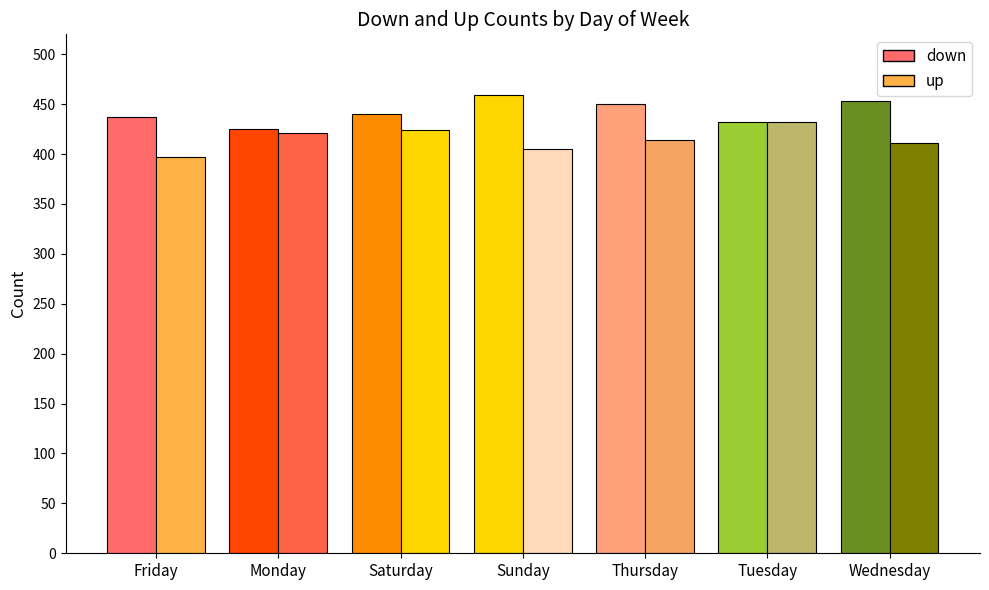

At how many categories does at least one series exceed 411?

7